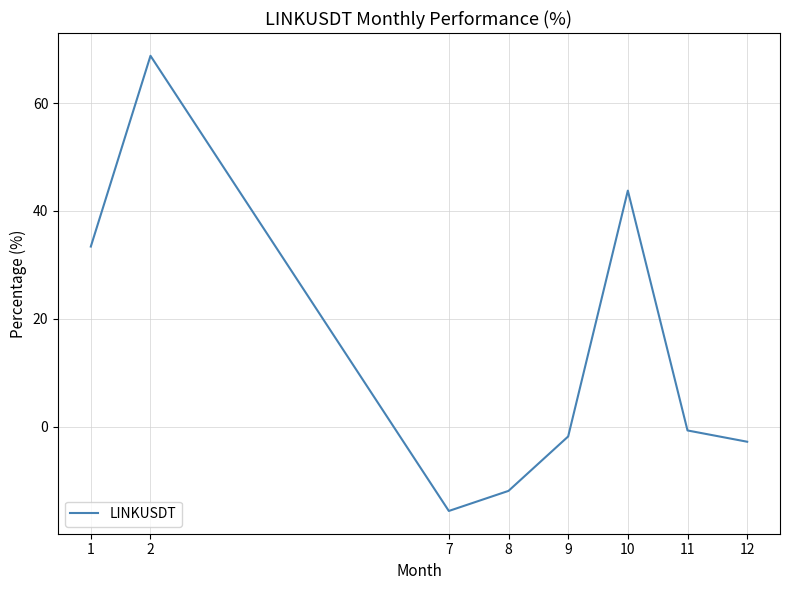

Rank the categories by value from highest to lowest.

2, 10, 1, 11, 9, 12, 8, 7